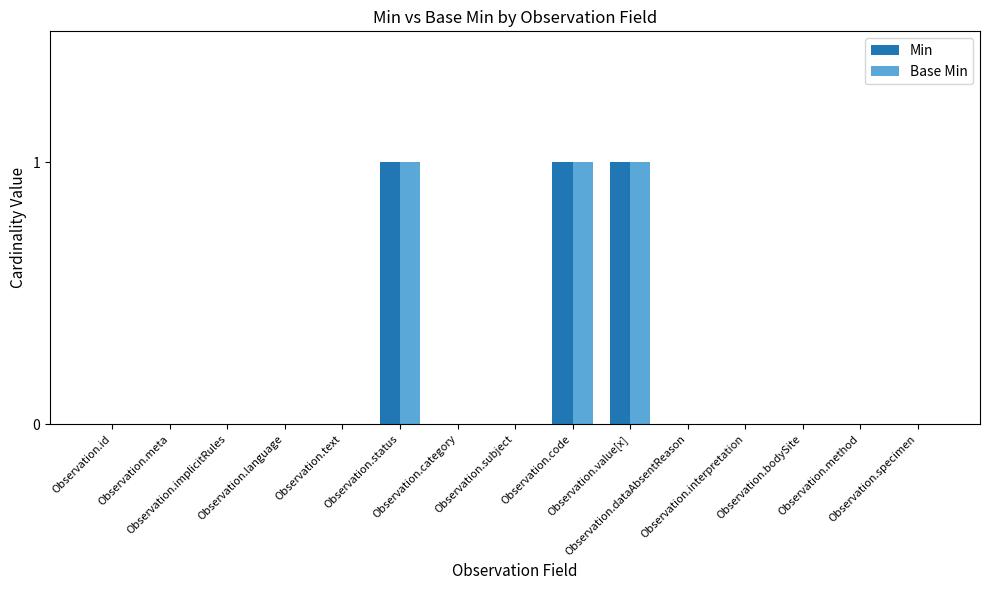

What is the sum of all Base Min values?

3